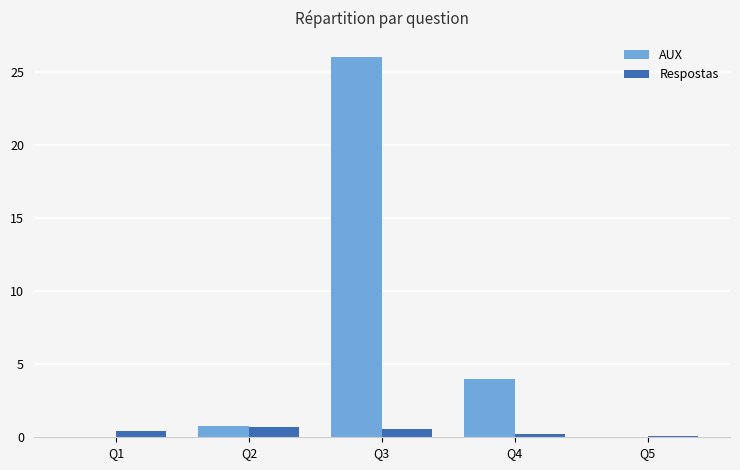

What is the sum of all AUX values?

30.8